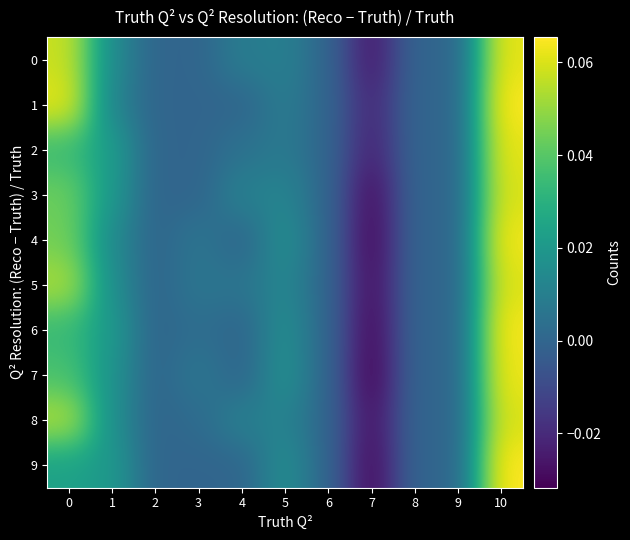

Reading left to right, what are all the values shown in this chart?

0: 0=0.1	1=0.0	2=0.0	3=0.0	4=0.0	5=0.0	6=0.0	7=-0.0	8=0.0	9=0.0	10=0.1
1: 0=0.1	1=0.0	2=0.0	3=0.0	4=0.0	5=0.0	6=0.0	7=-0.0	8=0.0	9=0.0	10=0.1
2: 0=0.0	1=0.0	2=0.0	3=0.0	4=0.0	5=0.0	6=0.0	7=-0.0	8=0.0	9=0.0	10=0.1
3: 0=0.0	1=0.0	2=0.0	3=0.0	4=0.0	5=0.0	6=0.0	7=-0.0	8=0.0	9=0.0	10=0.1
4: 0=0.0	1=0.0	2=0.0	3=0.0	4=0.0	5=0.0	6=0.0	7=-0.0	8=0.0	9=0.0	10=0.1
5: 0=0.1	1=0.0	2=0.0	3=0.0	4=0.0	5=0.0	6=0.0	7=-0.0	8=0.0	9=0.0	10=0.1
6: 0=0.0	1=0.0	2=0.0	3=0.0	4=0.0	5=0.0	6=0.0	7=-0.0	8=0.0	9=0.0	10=0.1
7: 0=0.0	1=0.0	2=0.0	3=0.0	4=0.0	5=0.0	6=0.0	7=-0.0	8=0.0	9=0.0	10=0.1
8: 0=0.1	1=0.0	2=0.0	3=0.0	4=0.0	5=0.0	6=0.0	7=-0.0	8=0.0	9=0.0	10=0.1
9: 0=0.0	1=0.0	2=0.0	3=0.0	4=0.0	5=0.0	6=0.0	7=-0.0	8=0.0	9=0.0	10=0.1